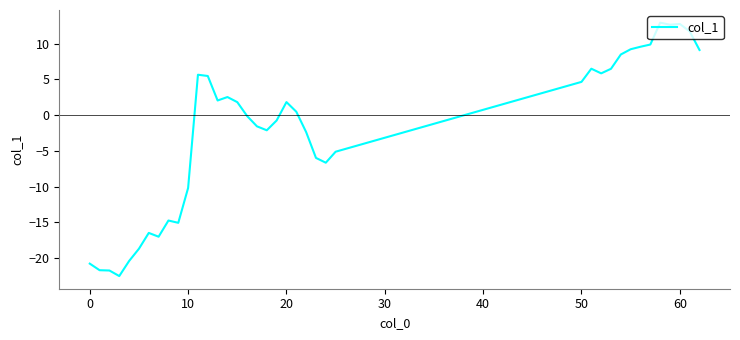

What is the smallest value displayed?

-22.5